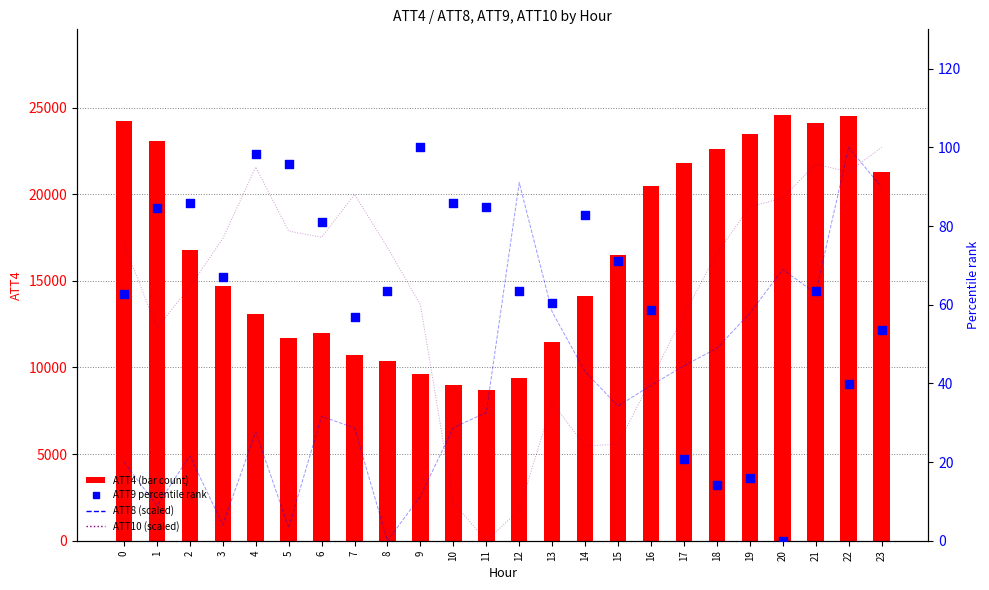

Which series has the widest spread of Y values?

ATT4 (primary)